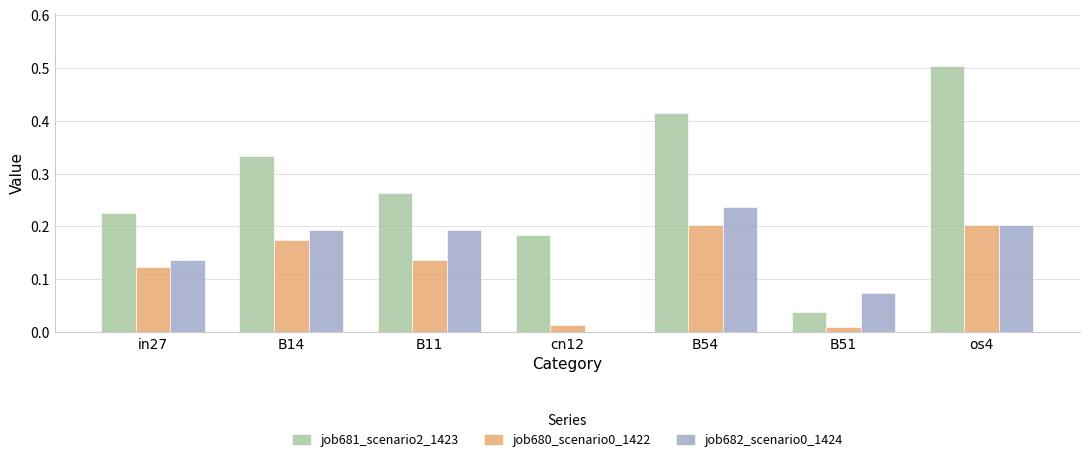

What is the sum of all job681_scenario2_1423 values?

2.0